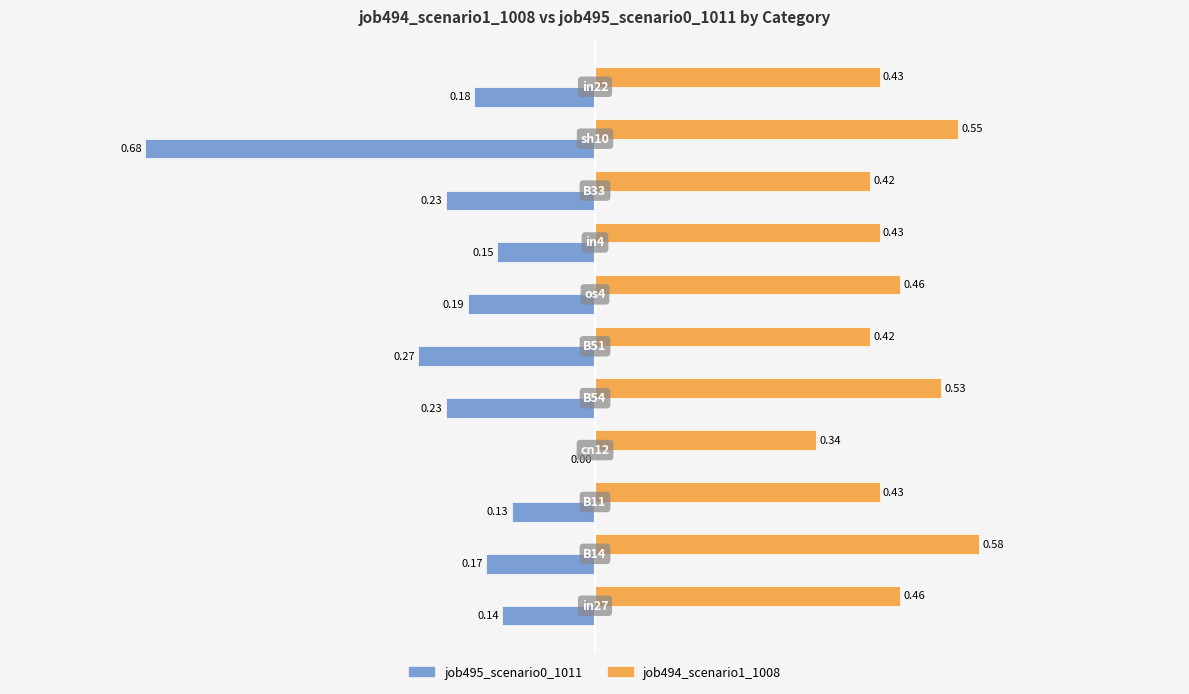

Count the number of data series in this chart.

2